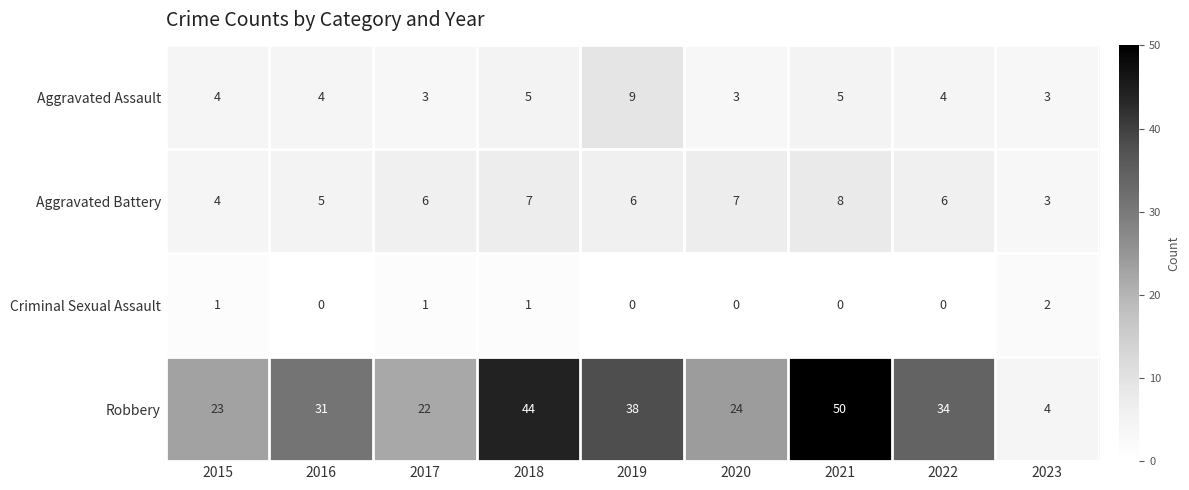

Which category has the highest value across all series?

2021